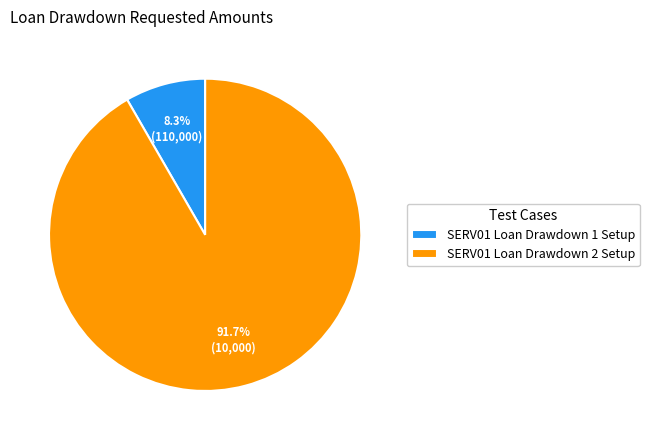

What is the total percentage of SERV01 Loan Drawdown 2 Setup and SERV01 Loan Drawdown 1 Setup?

100.0%